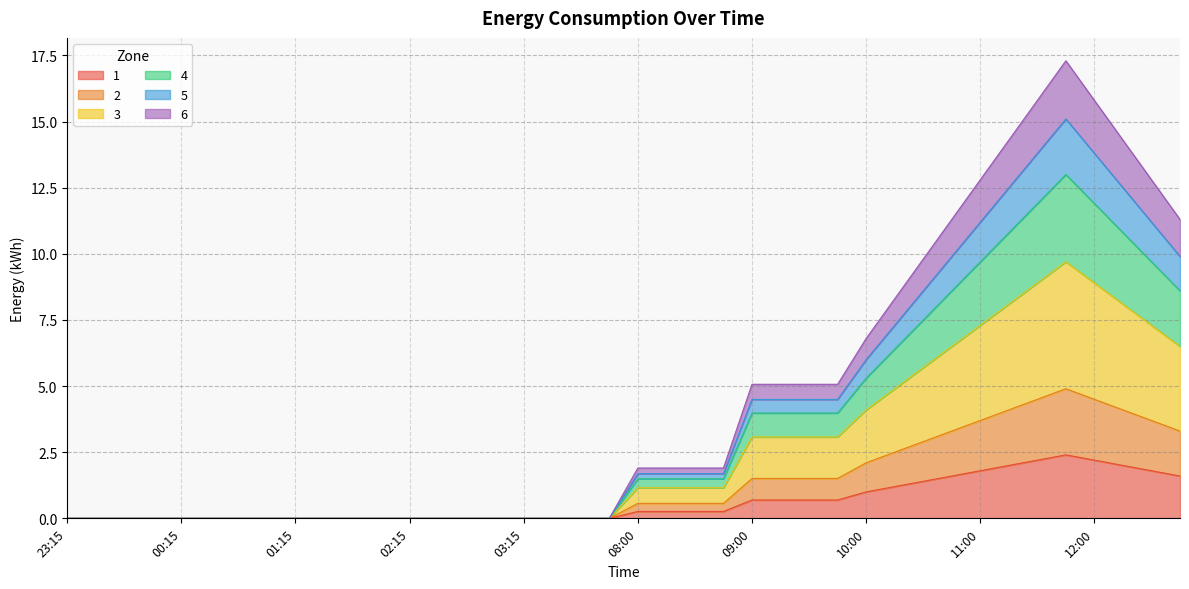

True or false: 4 and 6 cross at least once.

False